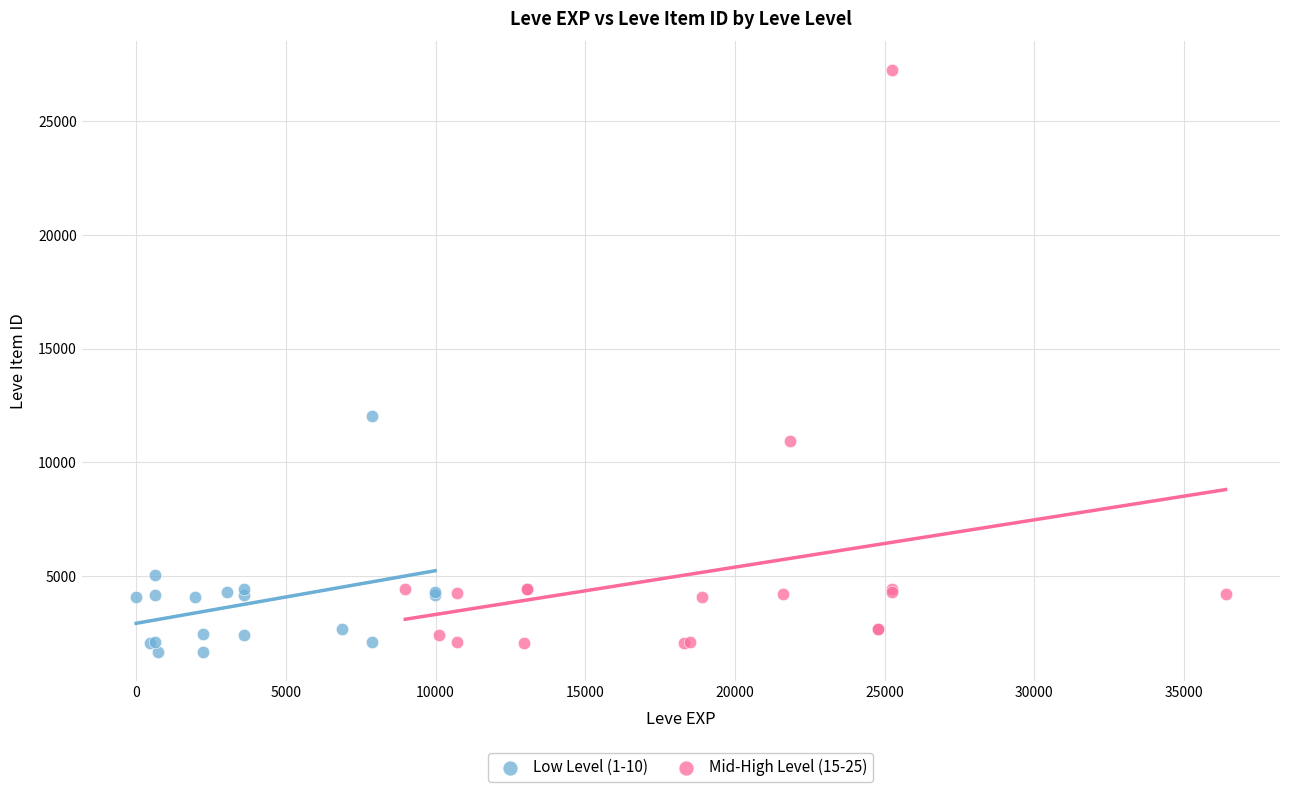

Which series has the largest Y range (max minus min)?

Mid-High Level (15-25)